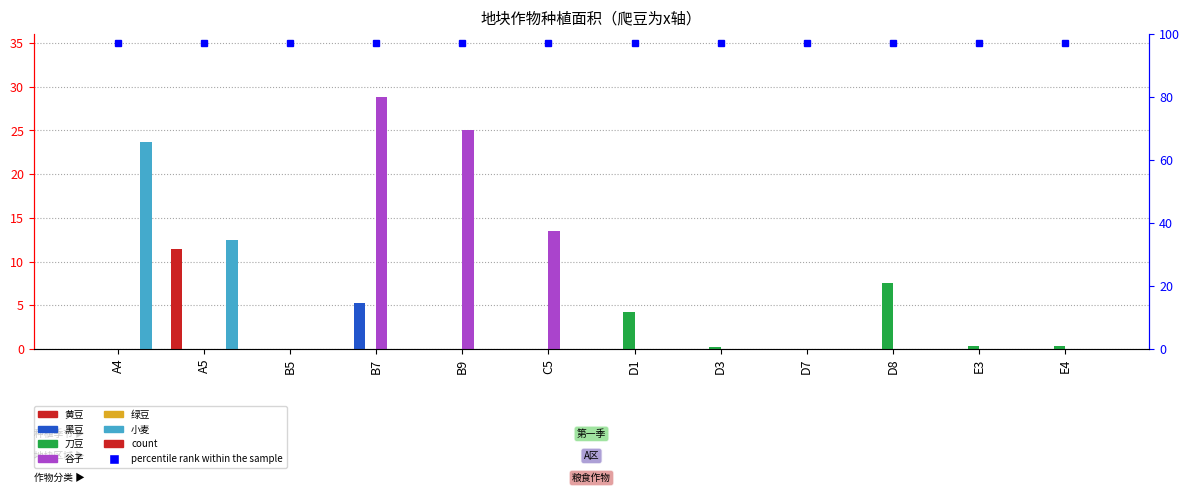

Between E4 and D1, which is larger?

E4